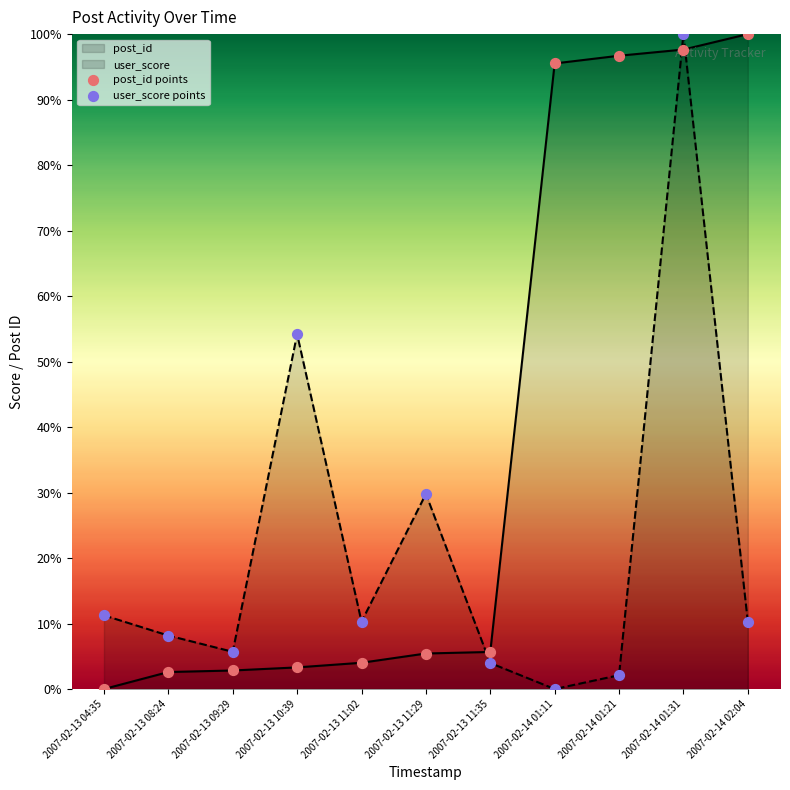

Which series has the largest Y range (max minus min)?

post_id points